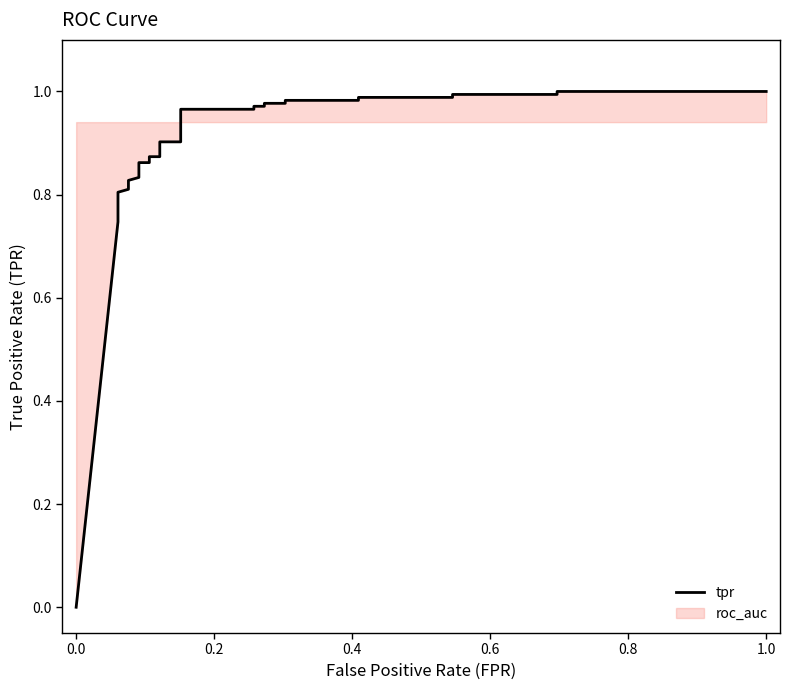

The value at 21 is 0.6. True or false?

False